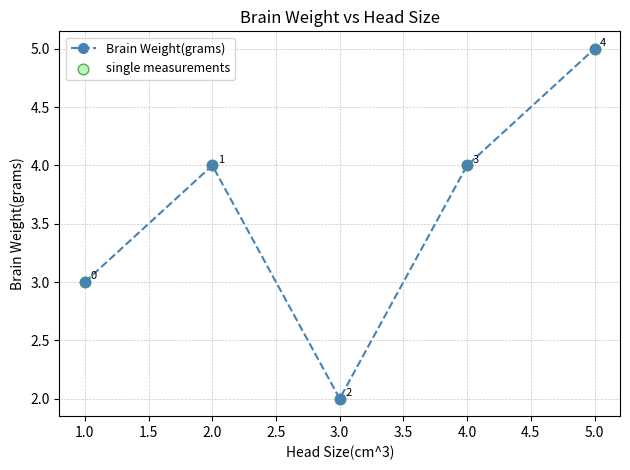

What is the label of the 5th point from the left?

5.0